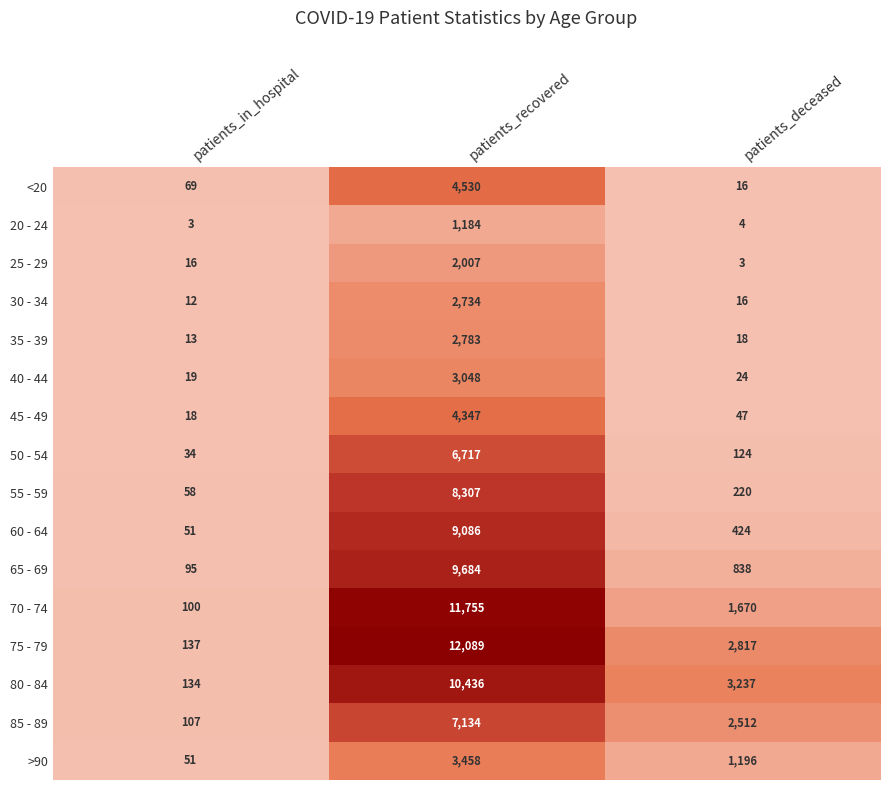

What is the total value across all series at patients_deceased?

13166